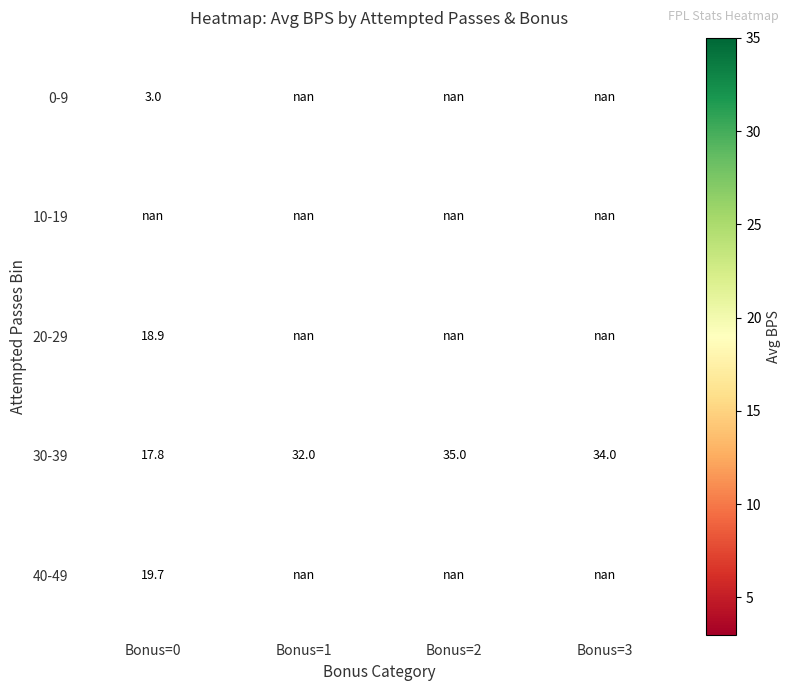

True or false: 0-9 has a value of 1.5 at Bonus=0.

False